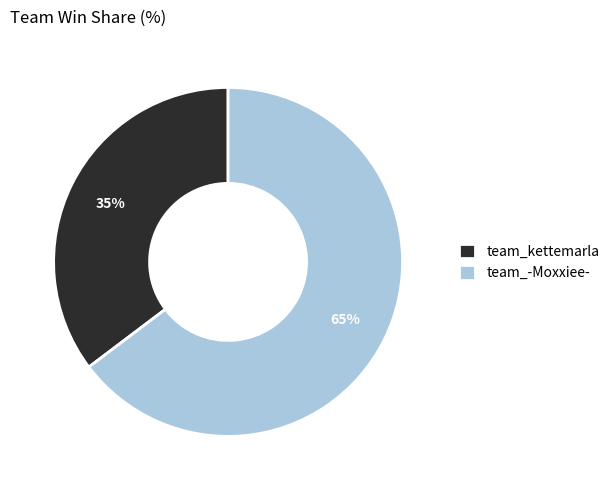

What percentage is the team_kettemarla slice, to the nearest percent?

35%